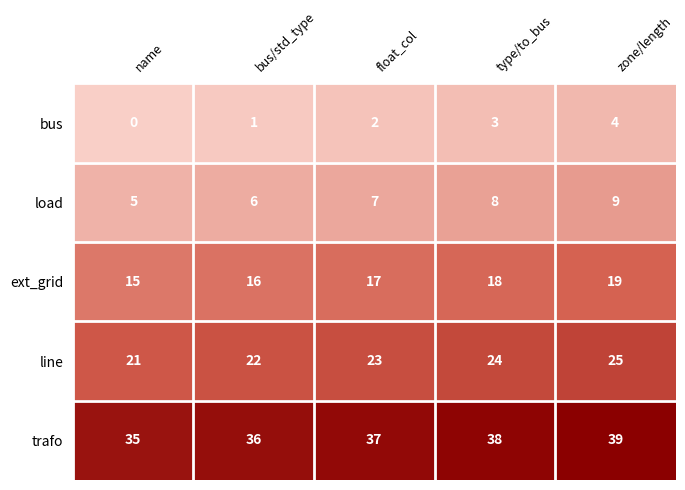

What is the spread (max minus min) of values at bus/std_type?

35